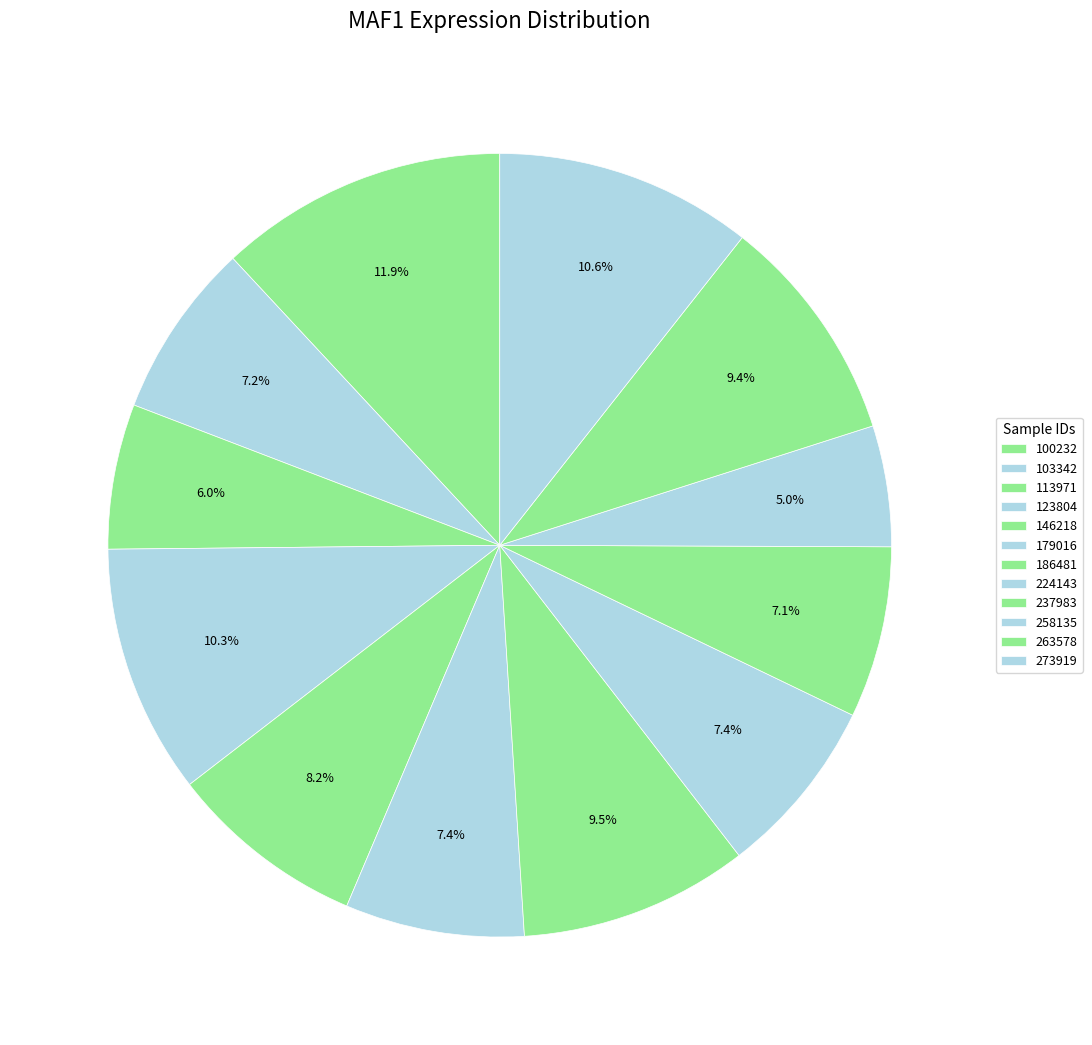

Do 146218 and 103342 together represent more than half of the pie?

No